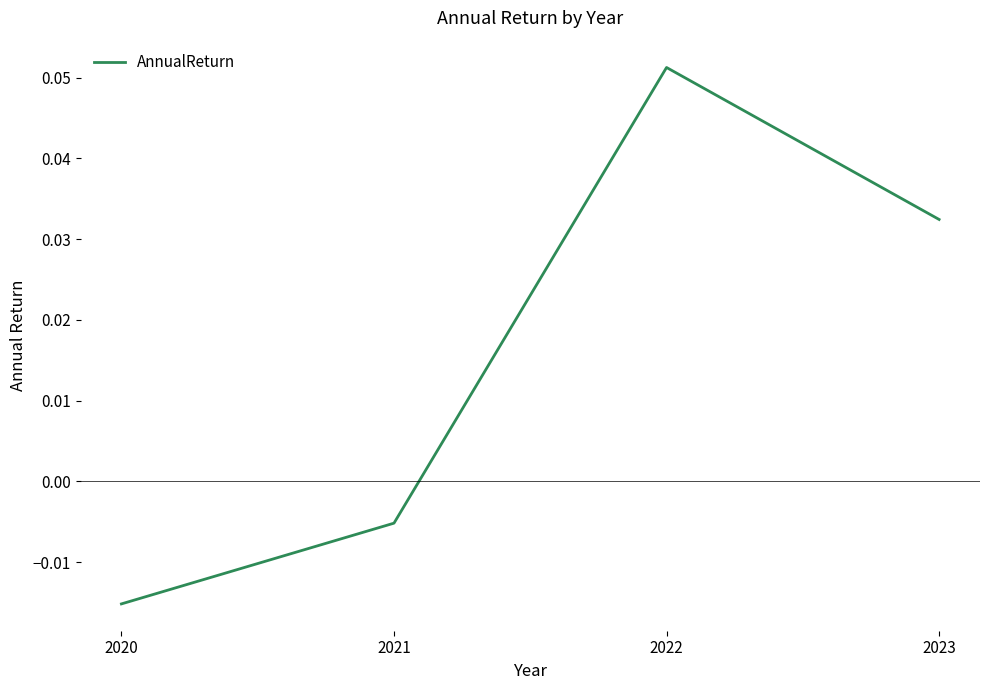

How many values exceed 0?

2